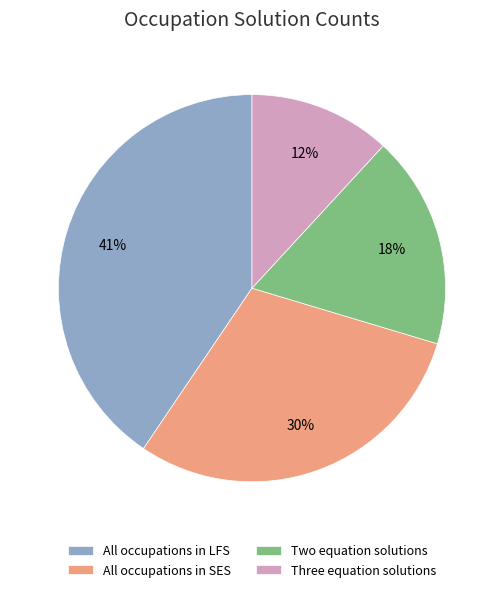

Which has a higher value, Two equation solutions or All occupations in SES?

All occupations in SES